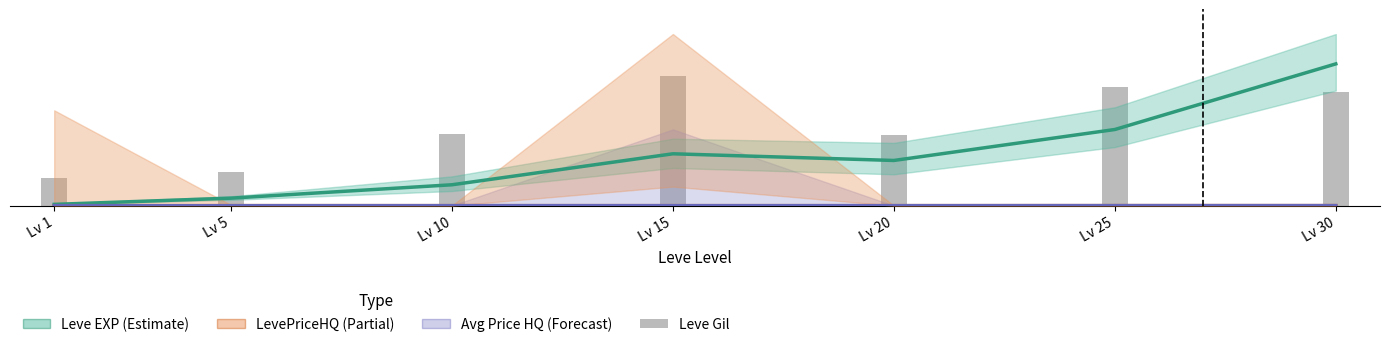

True or false: Leve EXP (Estimate) has a value of 3.4 at Lv 1.

False